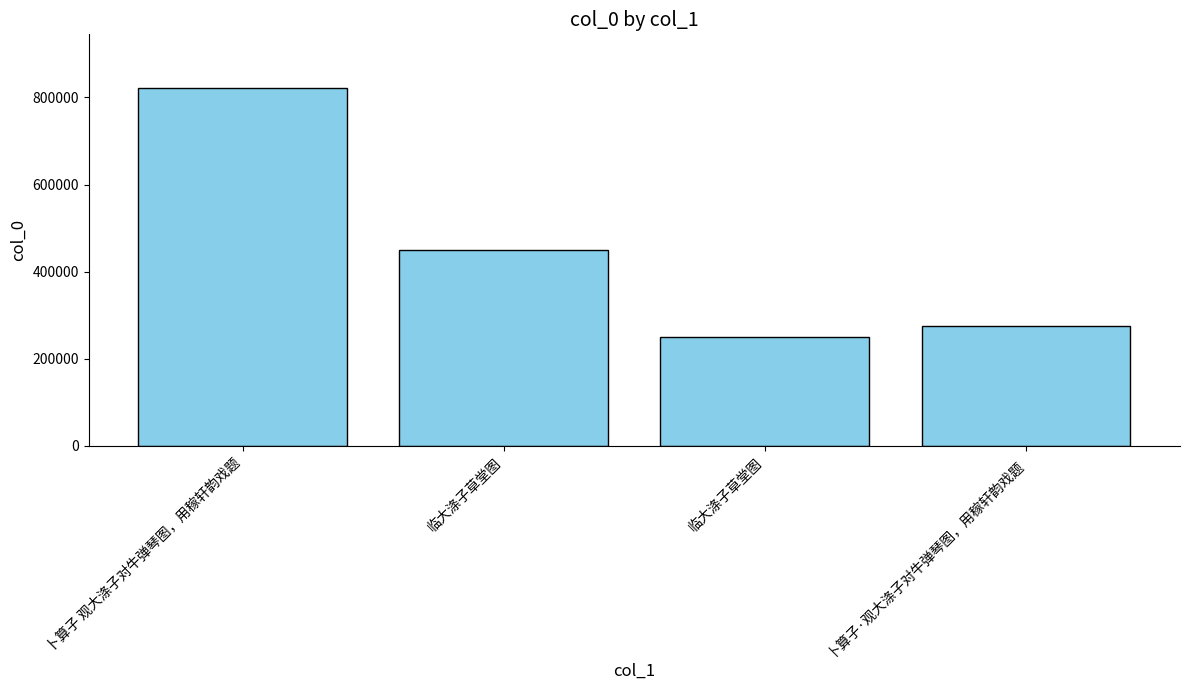

Where is the data nearest to the value 536363?

临大涤子草堂图